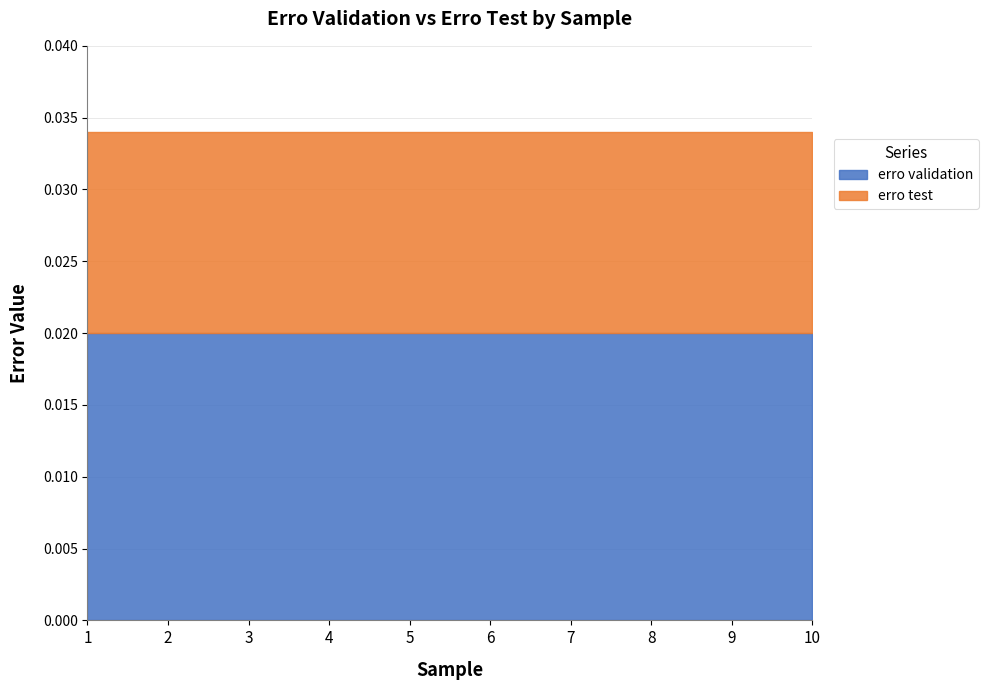

How many data points does each series have?

10